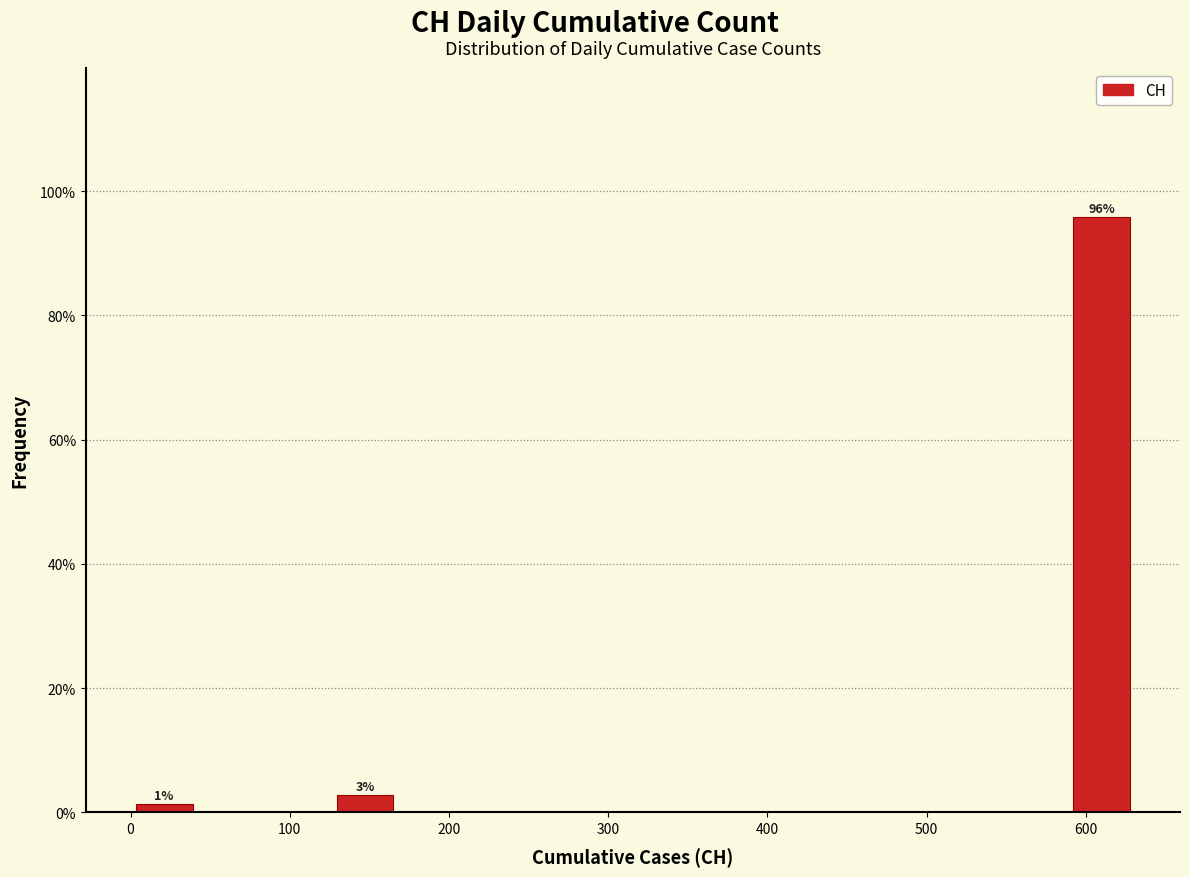

Over which range of the x-axis is the bar tallest?

590 to 630